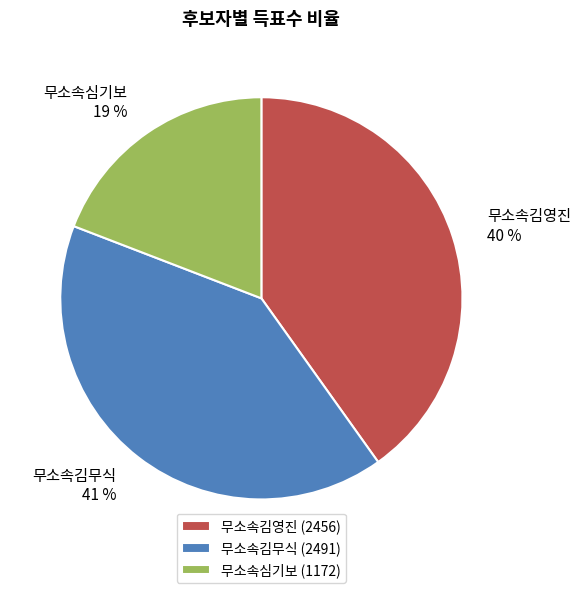

To the nearest percent, what is the average slice percentage?

33%